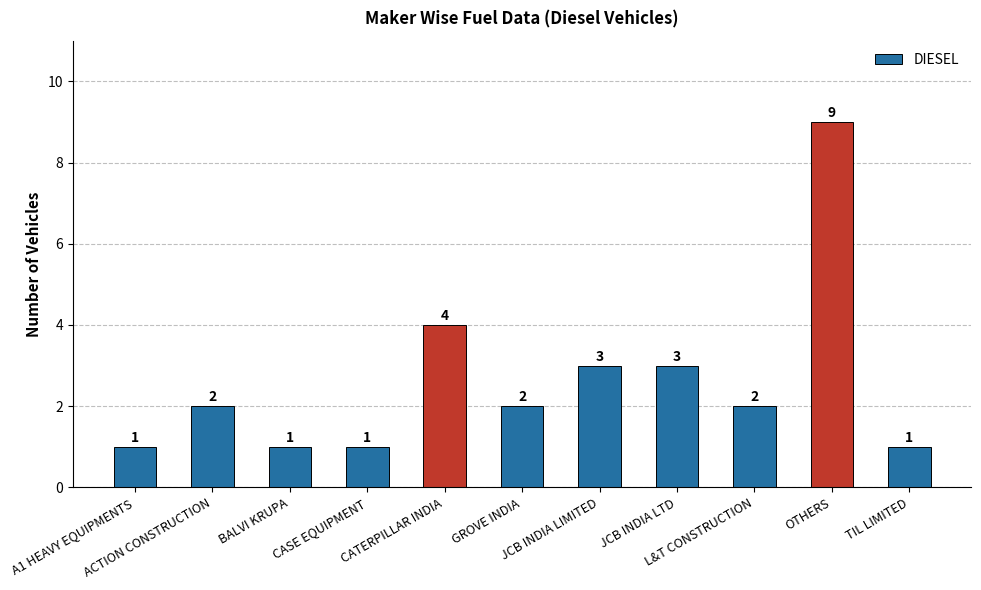

How many series are shown in this chart?

1